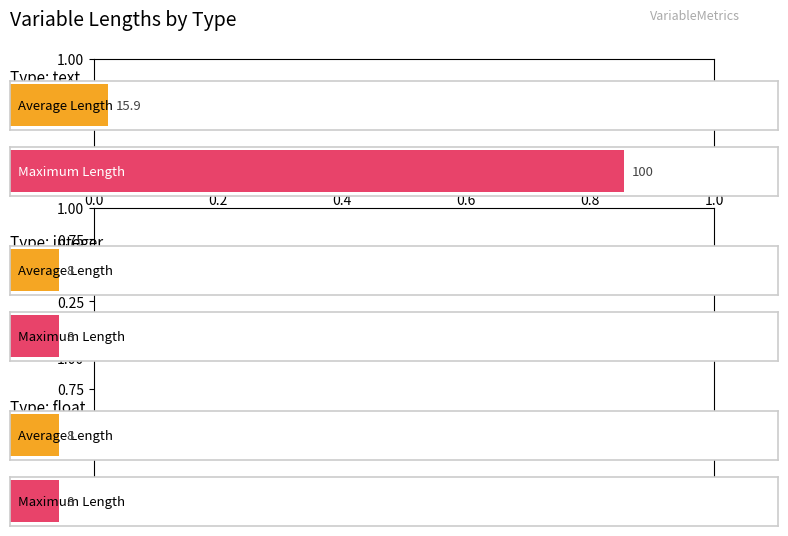

The value of integer at 6 is 6. True or false?

False